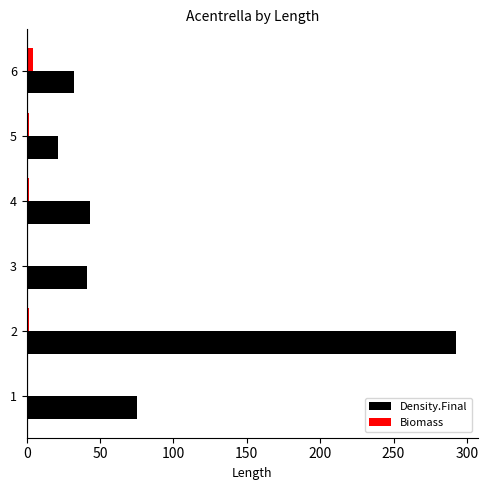

What is the sum of all Biomass values?

9.9